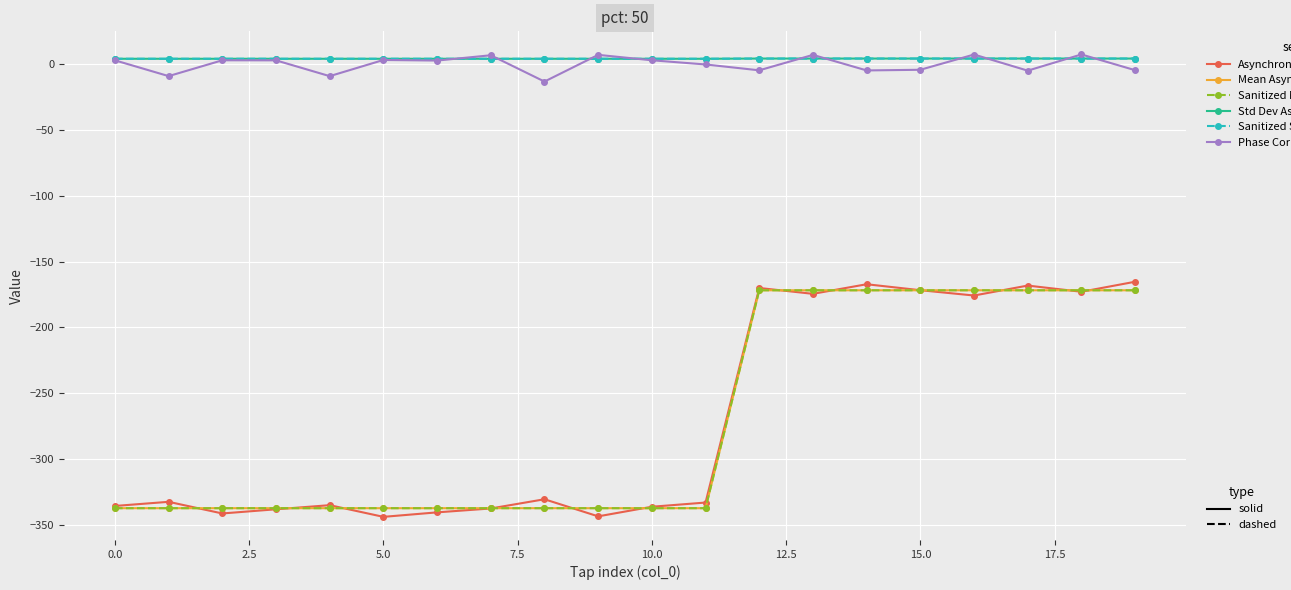

Is this an area chart (filled region under the line)?

No